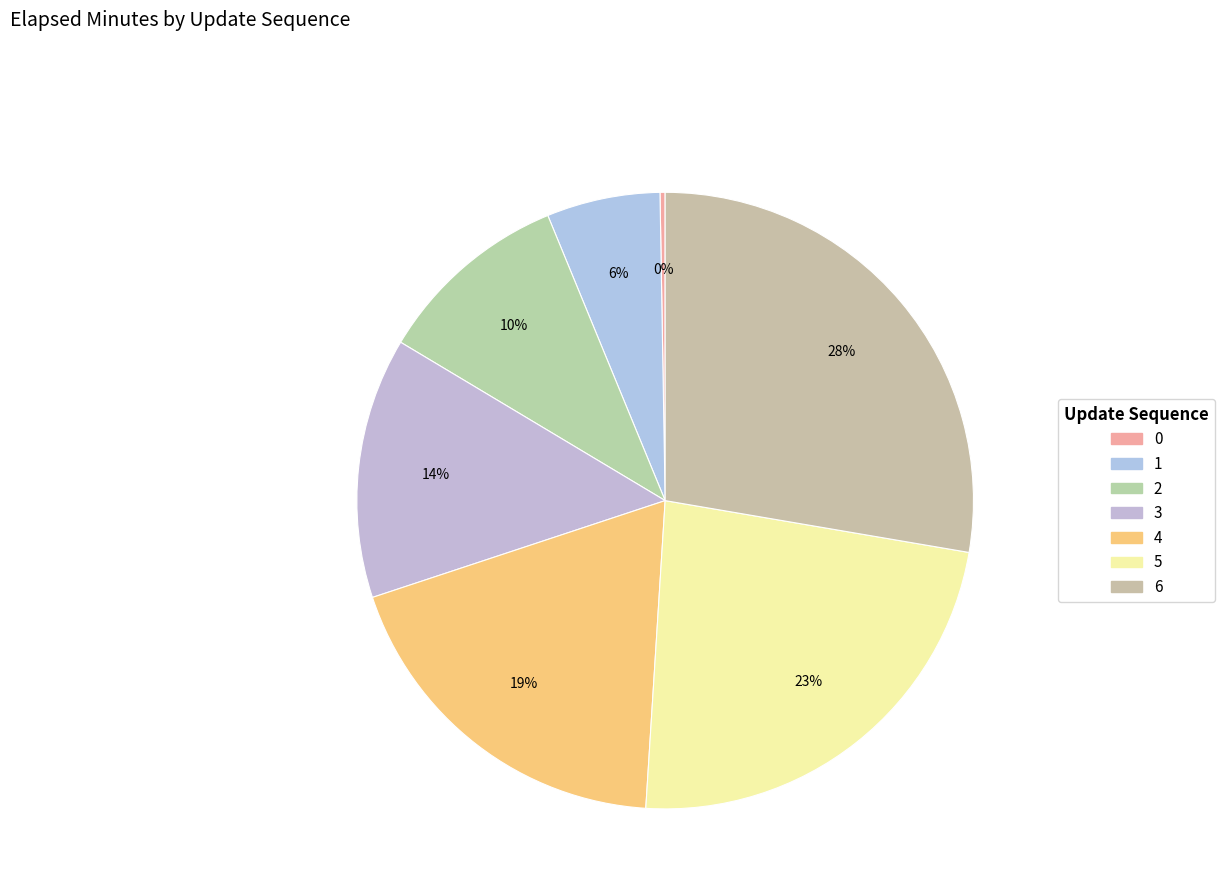

Is there any slice that represents more than half of the pie?

No